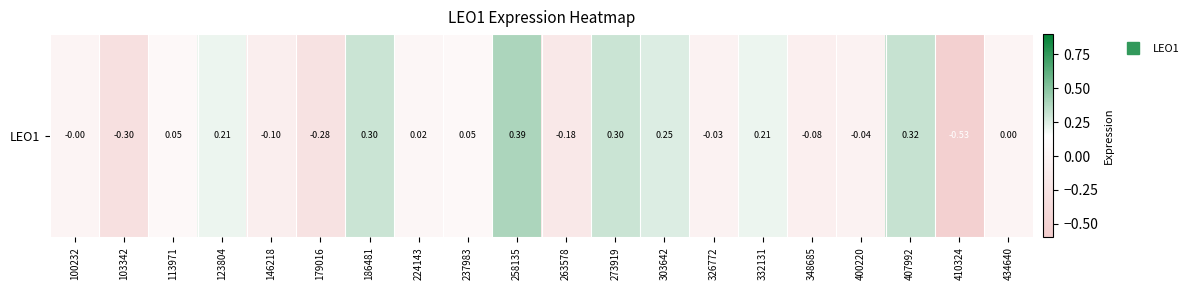

What is the difference between the values at 123804 and 258135?

0.2